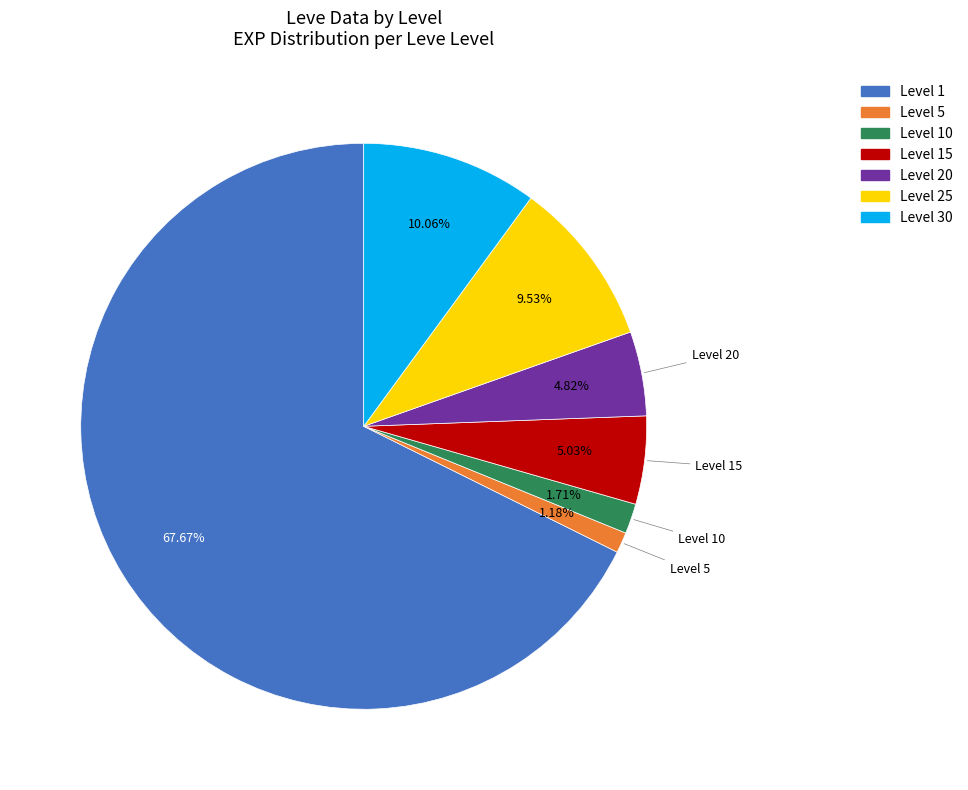

Is there any slice that represents more than half of the pie?

Yes